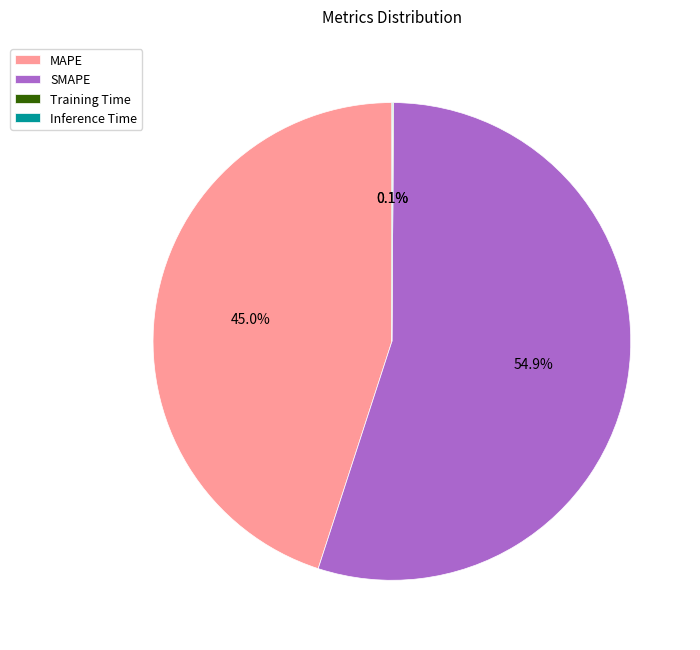

Do SMAPE and MAPE together represent more than half of the pie?

Yes